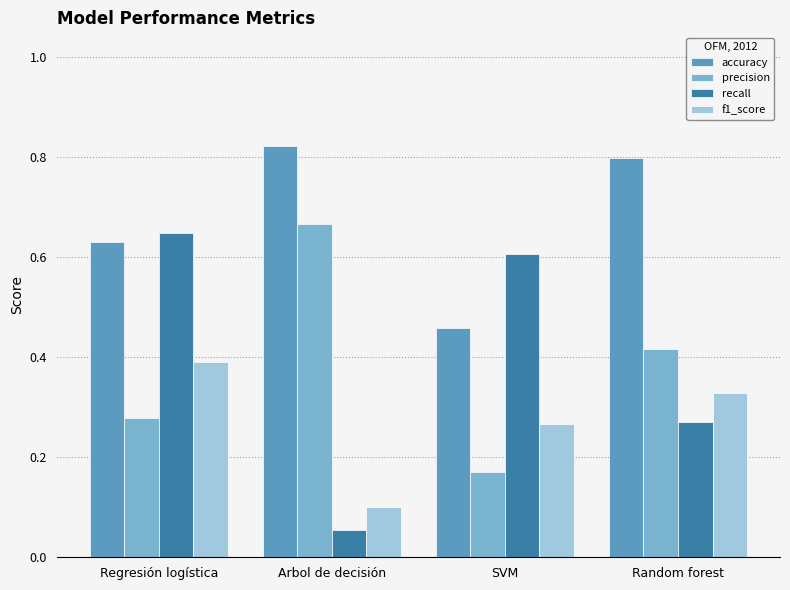

What is the label of the 2nd bar from the left?

Arbol de decisión